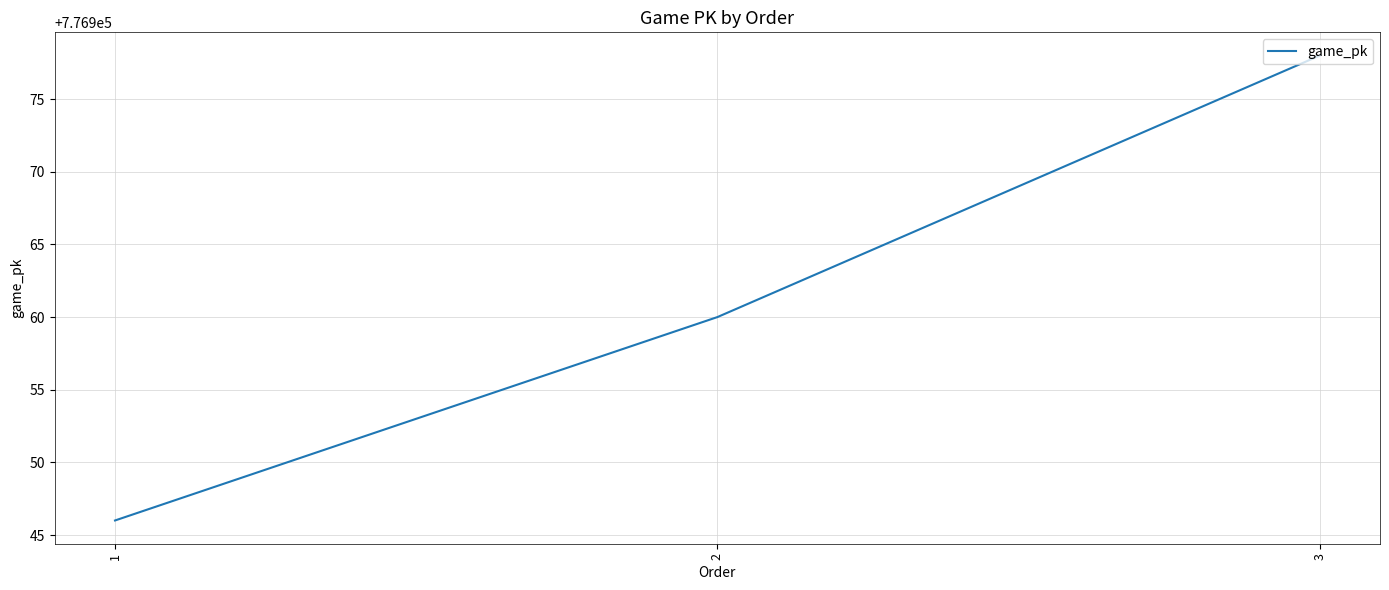

Reading right to left, extract all data points from this chart.

3=776978	2=776960	1=776946